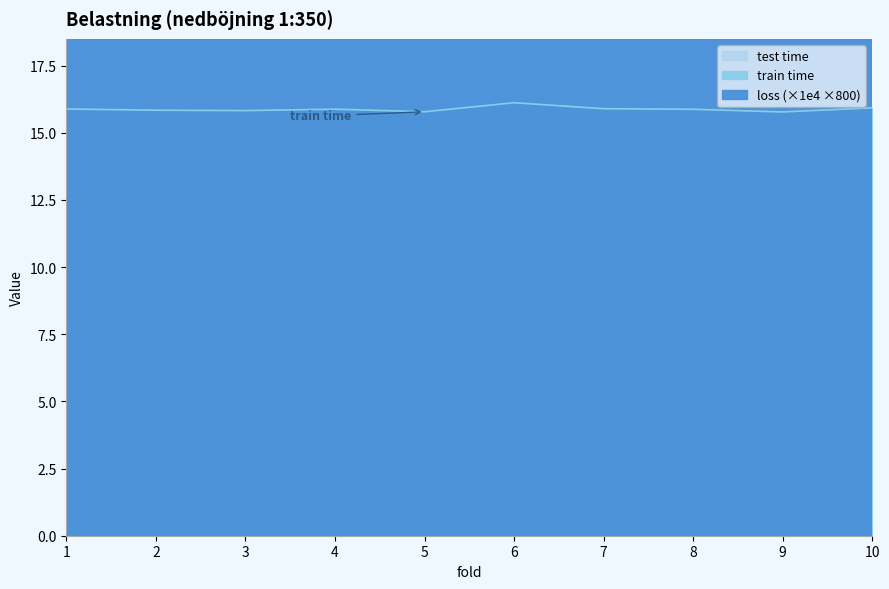

How many data points does each series have?

10